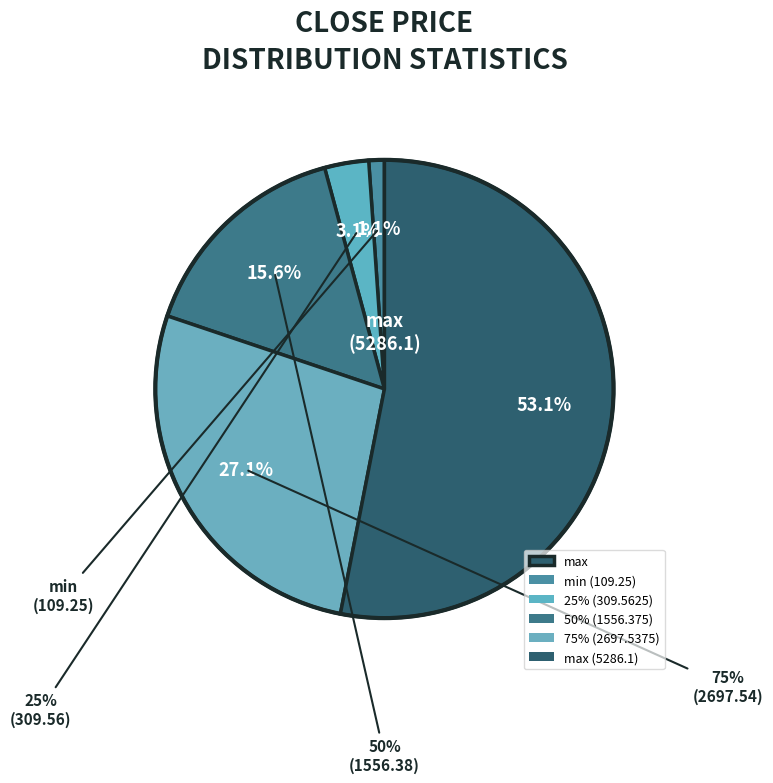

True or false: max accounts for 53% of the total.

True